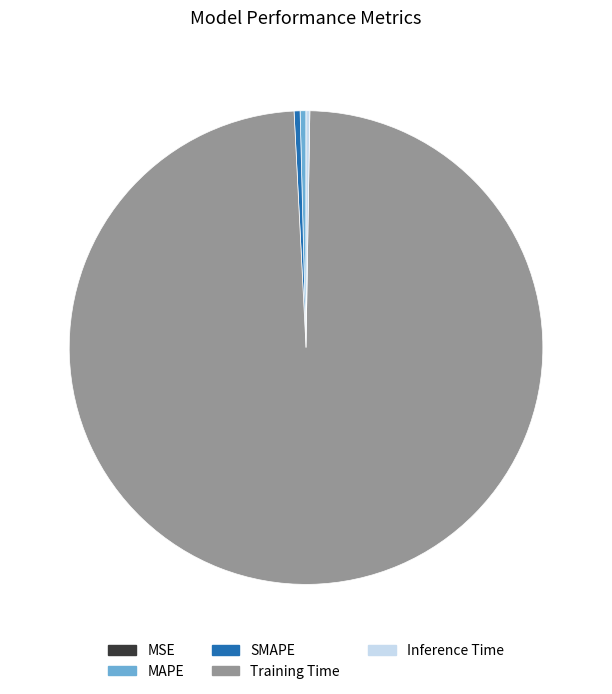

What is the largest slice in the pie chart?

Training Time